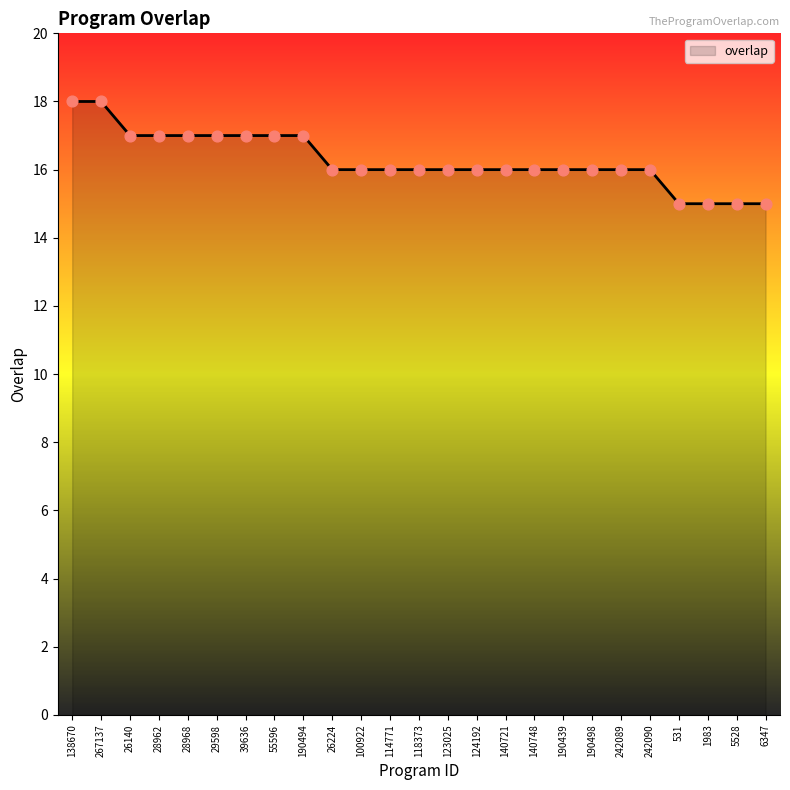

Approximately how many times larger is the value at 242089 compared to 124192?

1.0